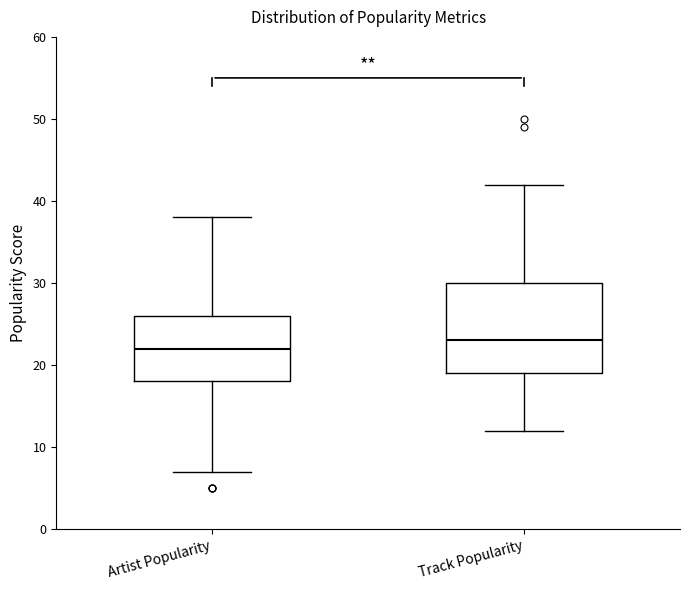

Reading left to right, read every box against the y-axis: the position of its median line, the range the box covers, and the ends of its whiskers. The values are not printed on the chart, so give them approximately, as read against the axis.

Artist Popularity: median 22, box 18 to 26, whiskers 7 to 38
Track Popularity: median 23, box 19 to 30, whiskers 12 to 42